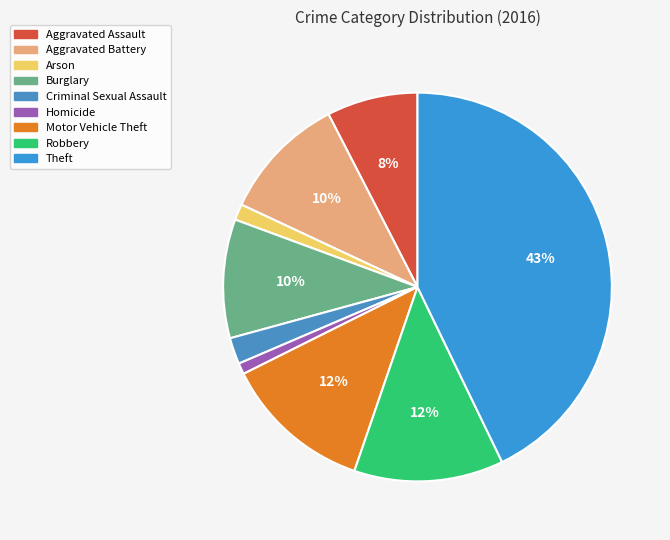

Count the number of slices in the pie.

9